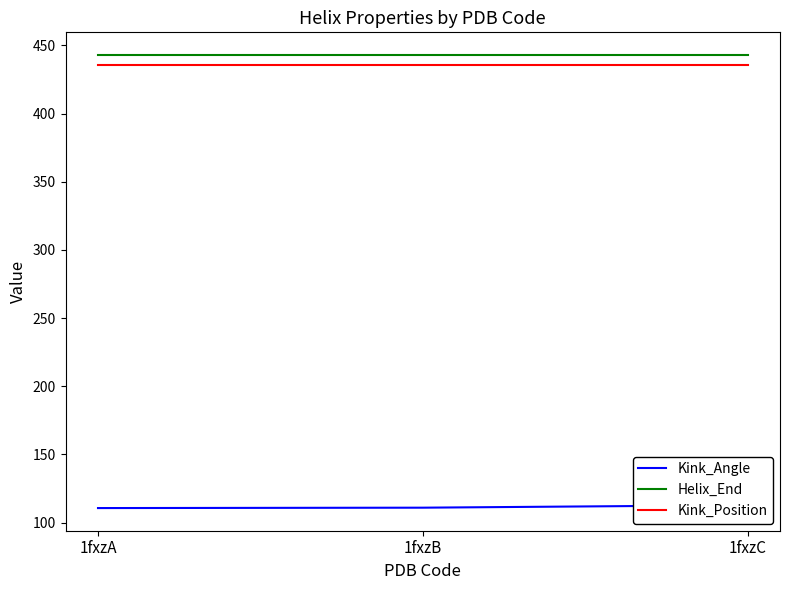

How many lines are shown in the chart?

3